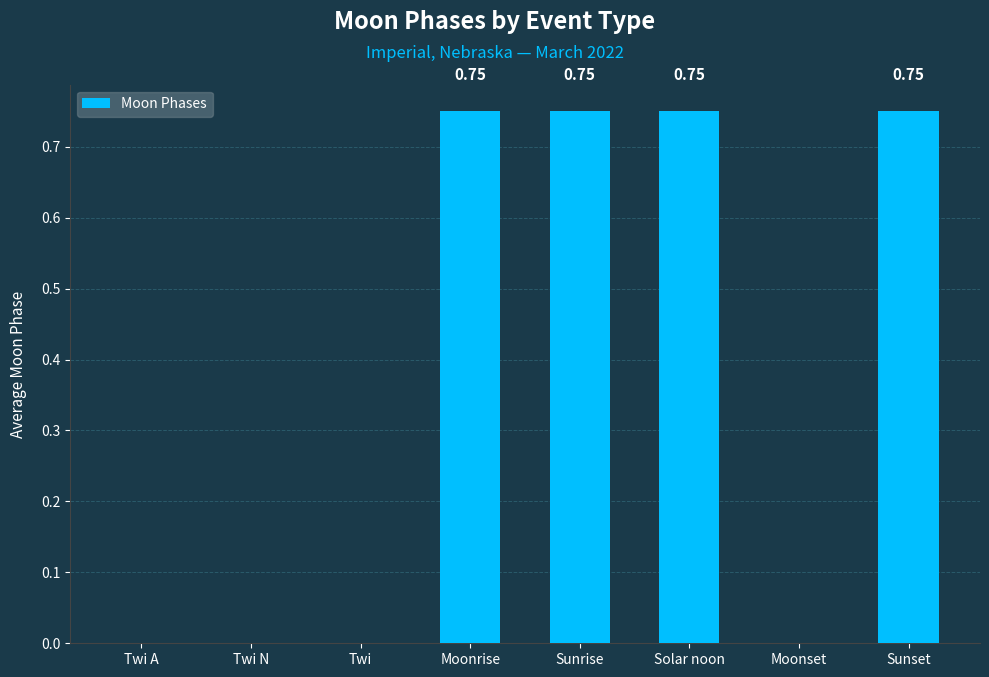

How many values are above zero?

4